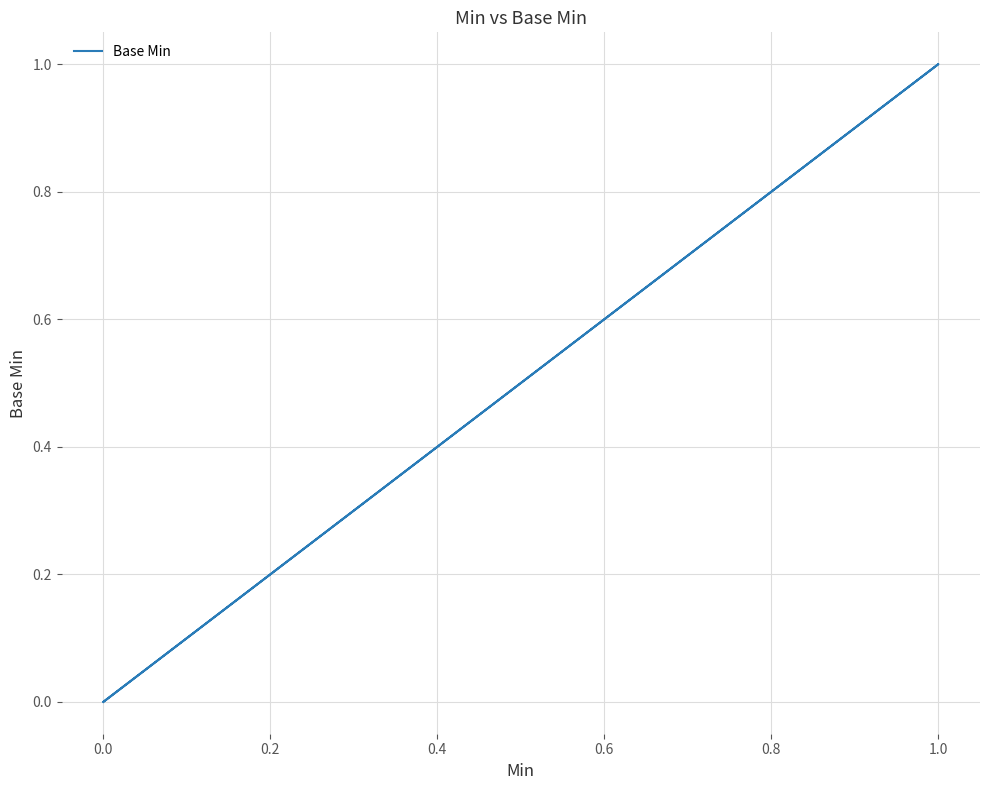

How many positive values are there?

1